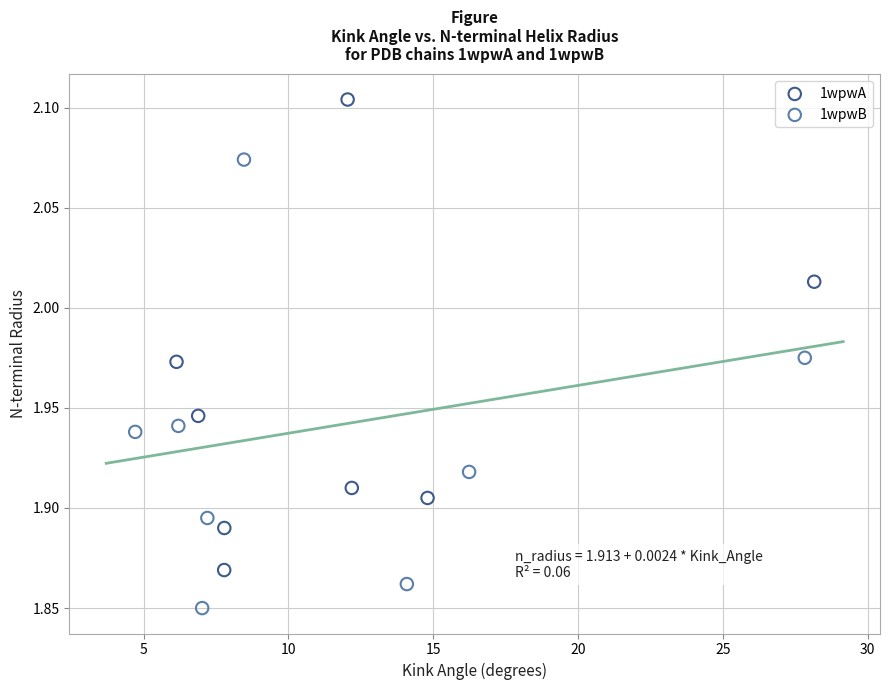

Which series has the largest Y range (max minus min)?

1wpwA